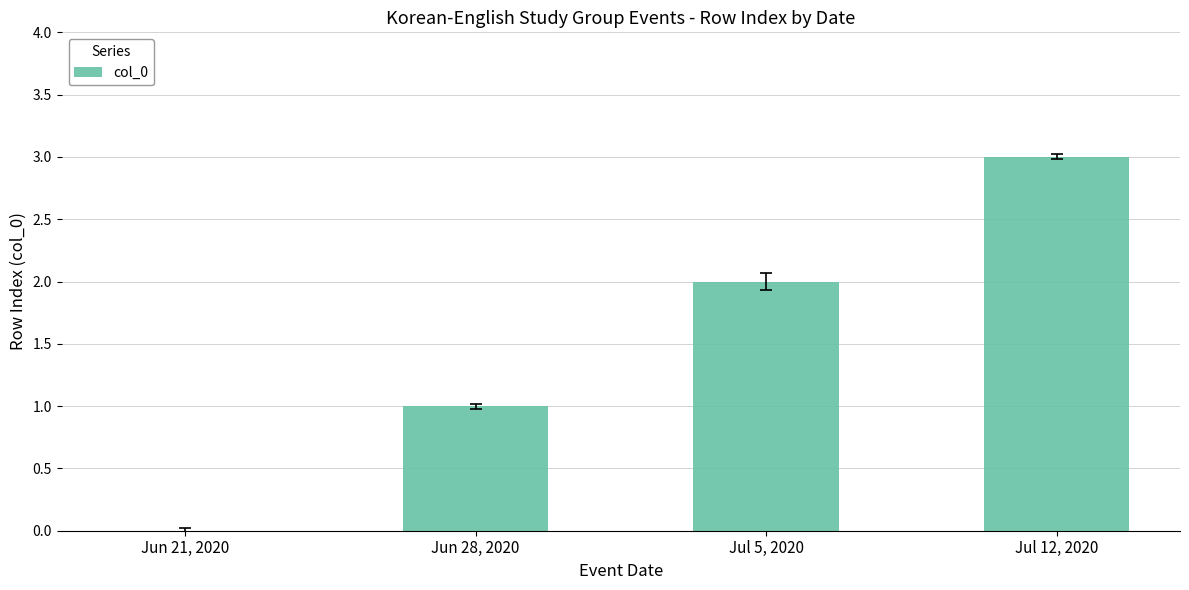

At which label is the value closest to 1?

Jun 28, 2020